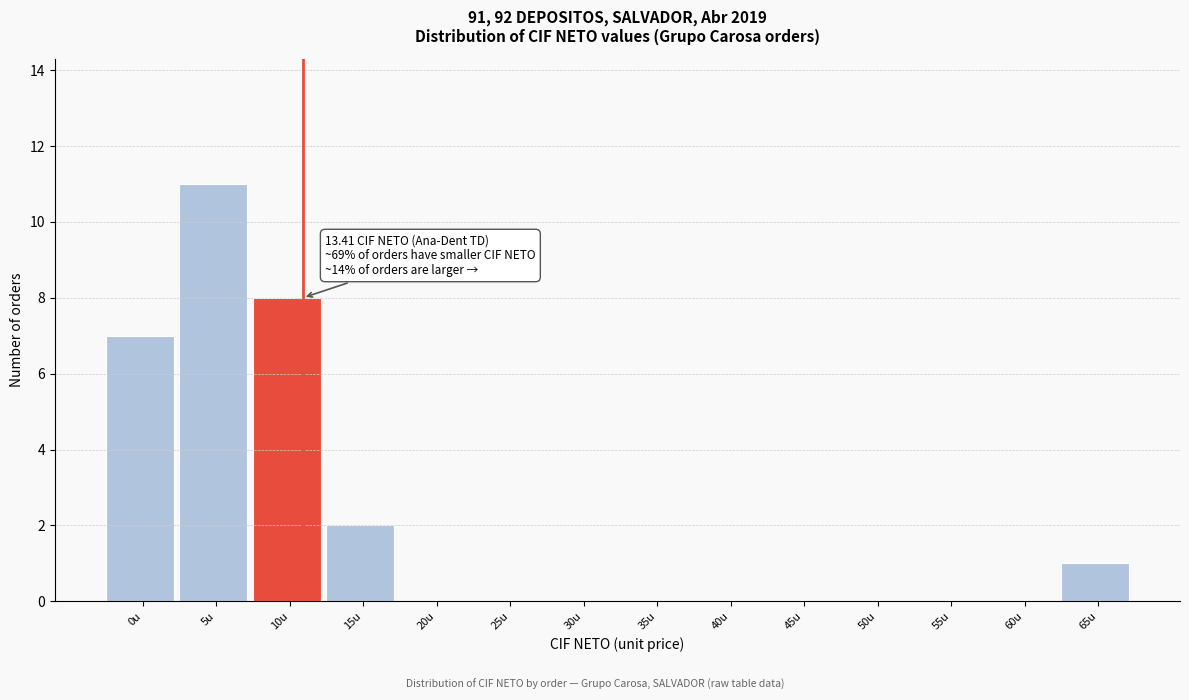

Reading left to right, list all the values displayed in this chart.

0u=7	5u=11	10u=8	15u=2	20u=0	25u=0	30u=0	35u=0	40u=0	45u=0	50u=0	55u=0	60u=0	65u=1